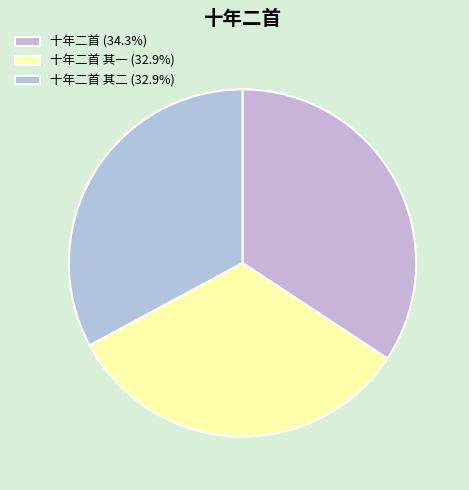

How many segments does this pie chart have?

3